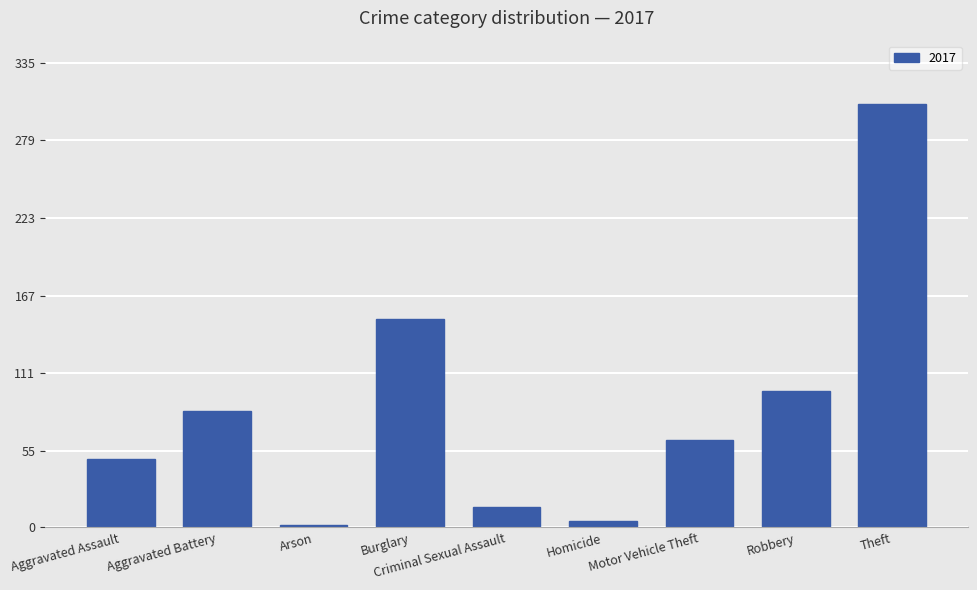

Which category has the highest value across all series?

Theft